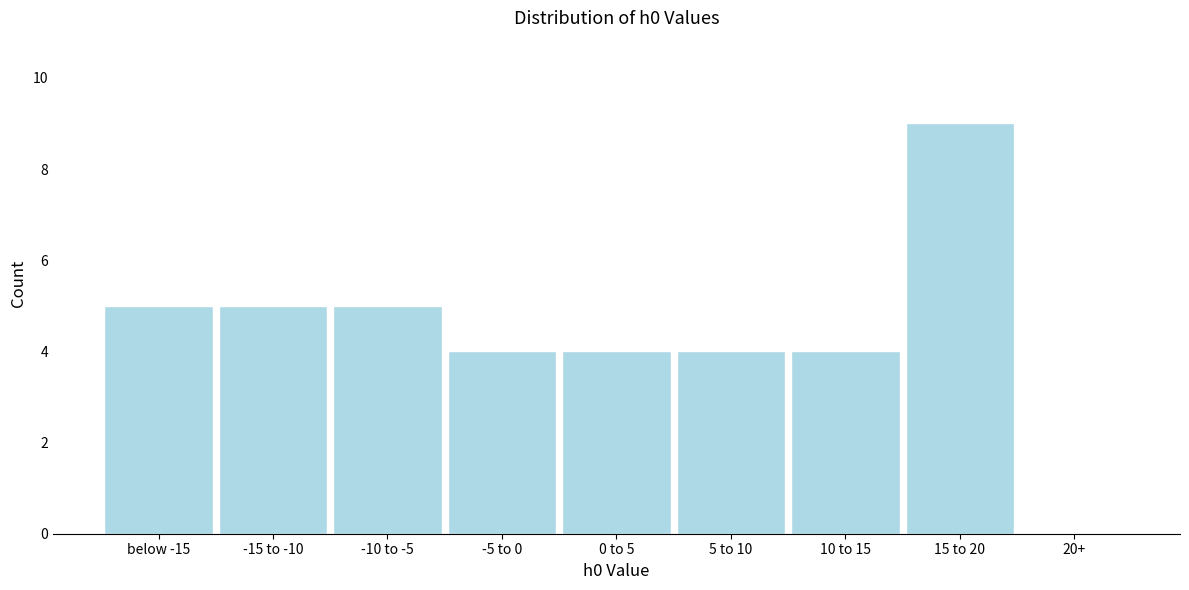

Reading left to right, what are all the values shown in this chart?

below -15=5	-15 to -10=5	-10 to -5=5	-5 to 0=4	0 to 5=4	5 to 10=4	10 to 15=4	15 to 20=9	20+=0